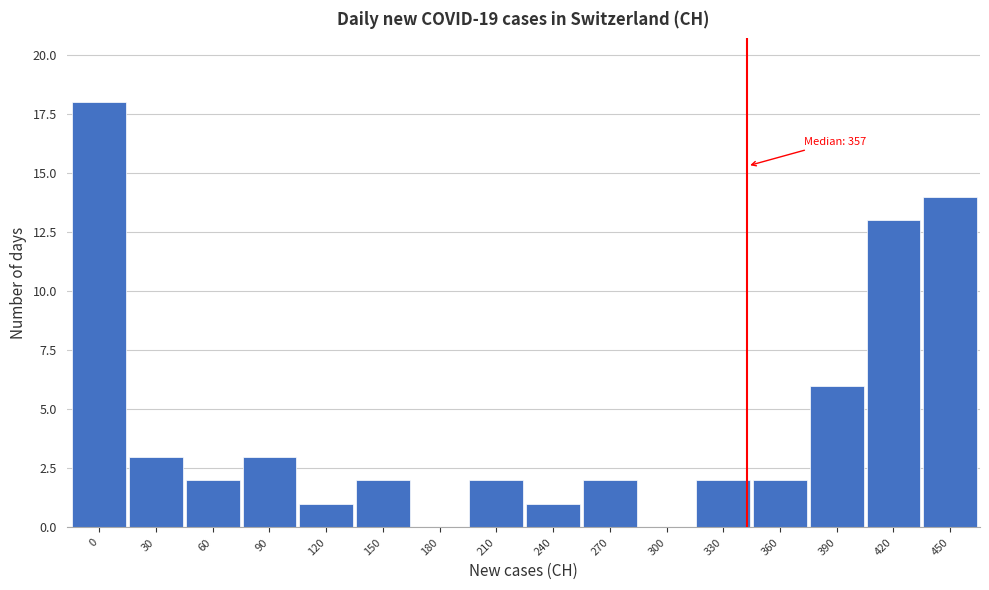

Reading left to right, transcribe all the data shown in this chart.

0=18	30=3	60=2	90=3	120=1	150=2	180=0	210=2	240=1	270=2	300=0	330=2	360=2	390=6	420=13	450=14